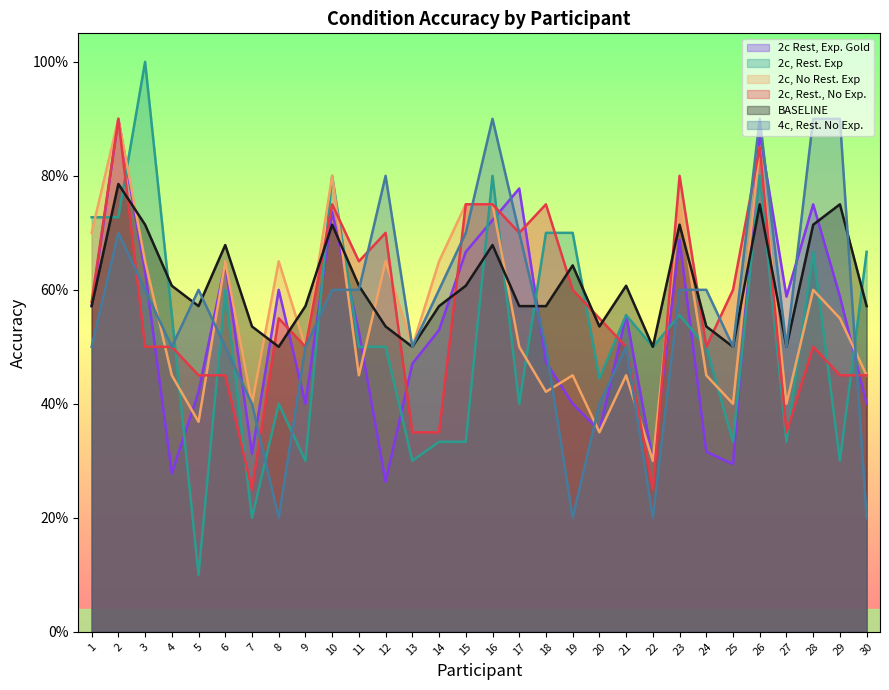

What is the difference between the highest and lowest values at 25?

0.3